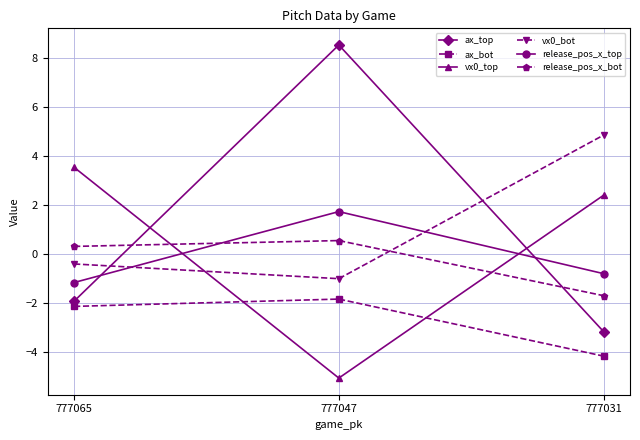

Read the ax_top value at 777065.

-1.9